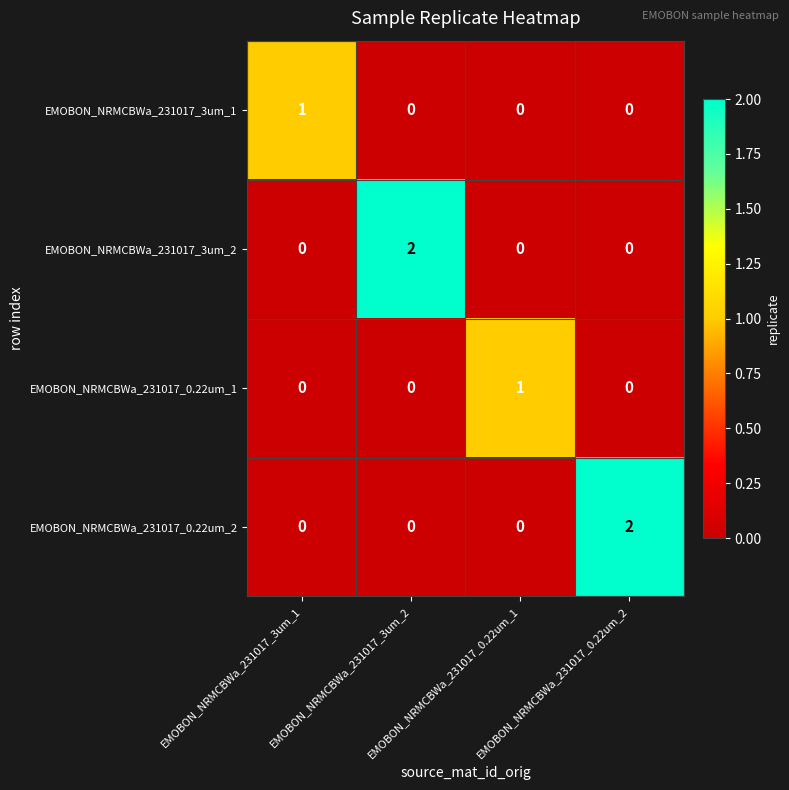

At how many categories does at least one series exceed 0?

4